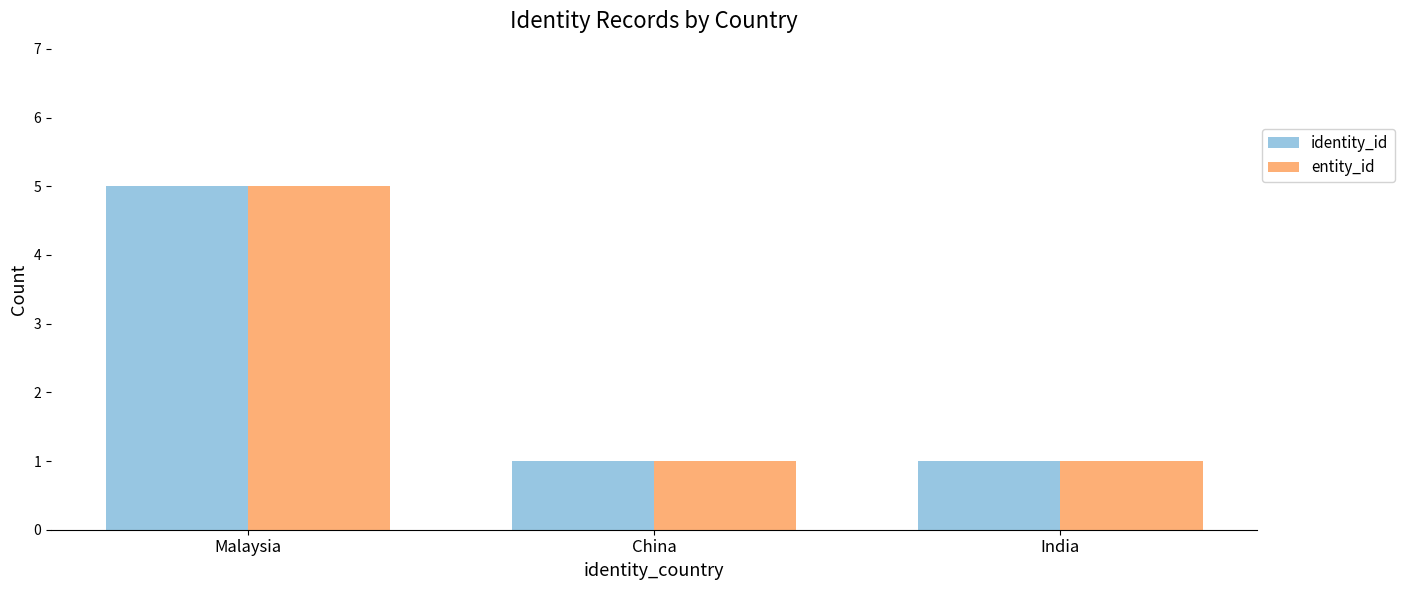

Count the number of categories in the chart.

3